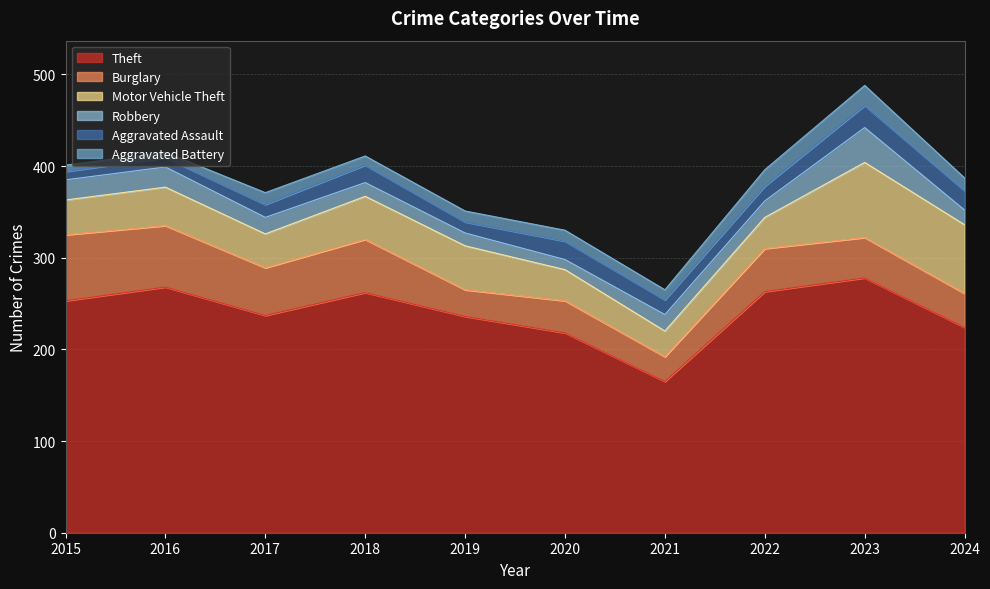

What is the minimum value shown in the chart?

6